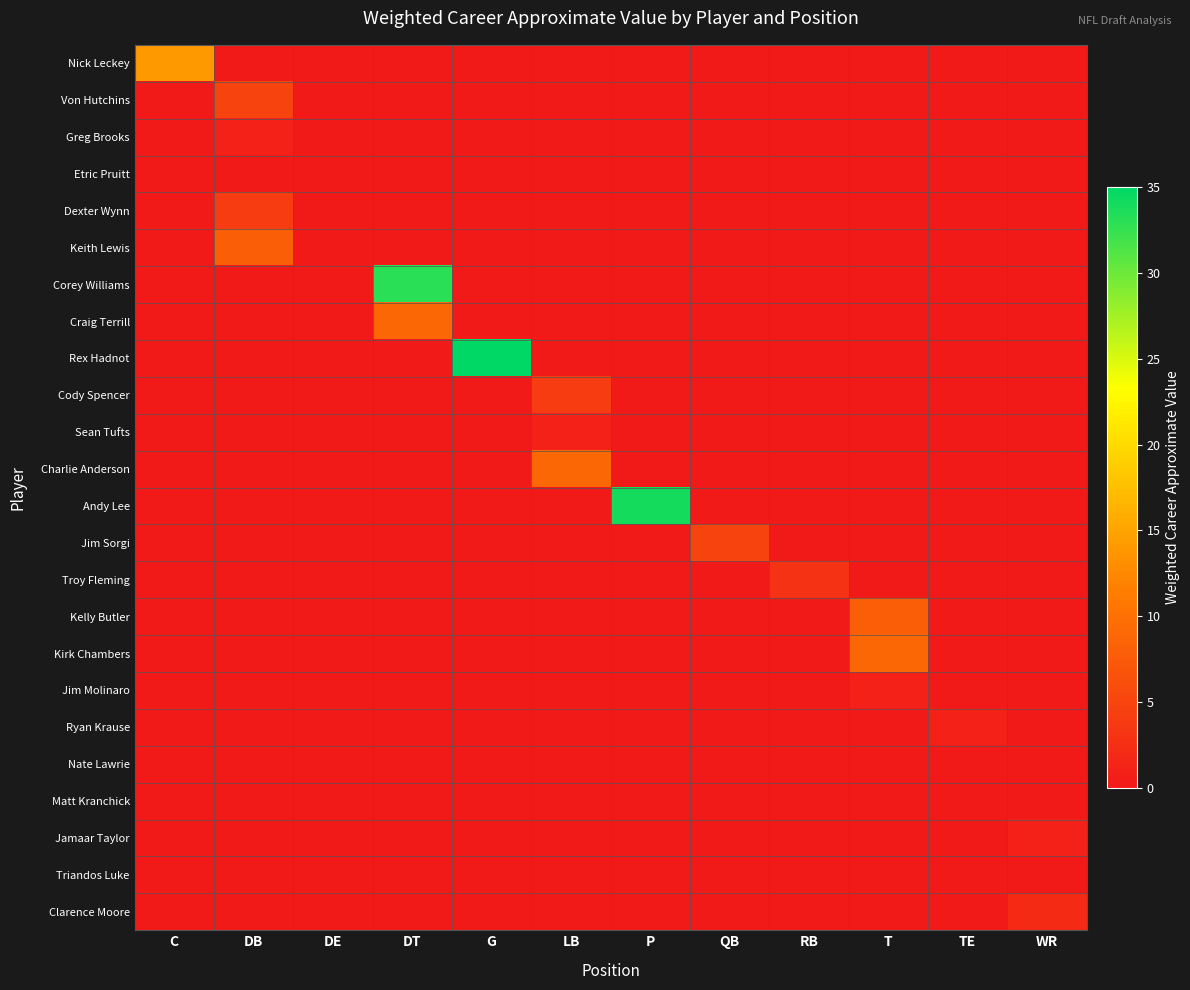

Which category has the highest value across all series?

G